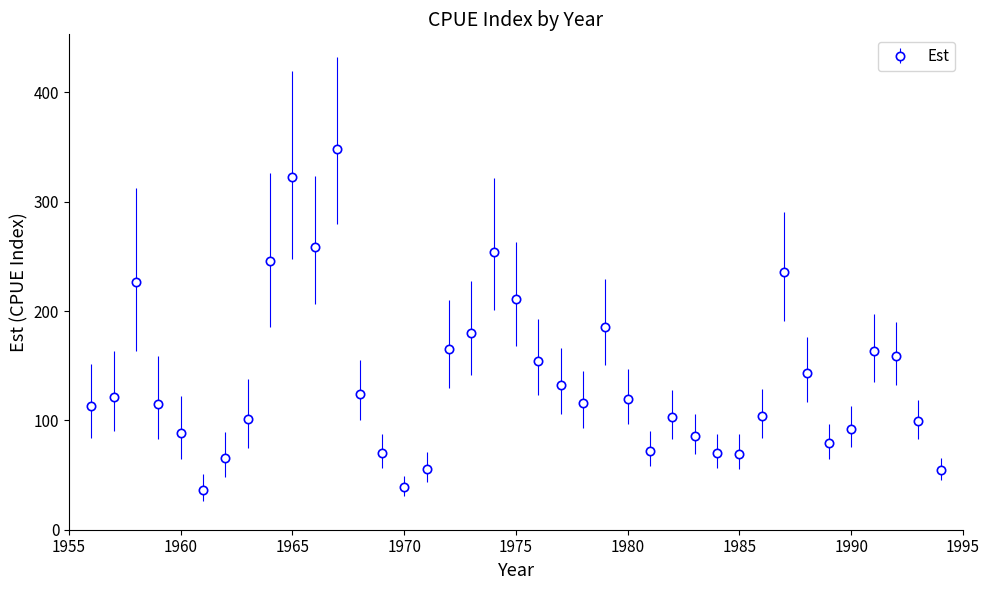

What is the value of the 6th point from the left?

36.7